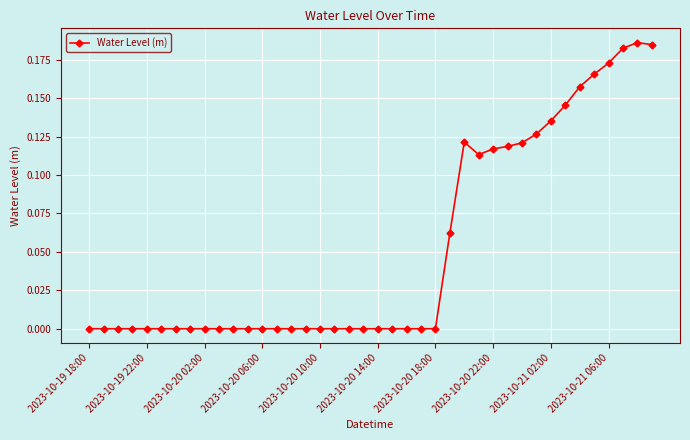

What is the sum of all values?

2.1